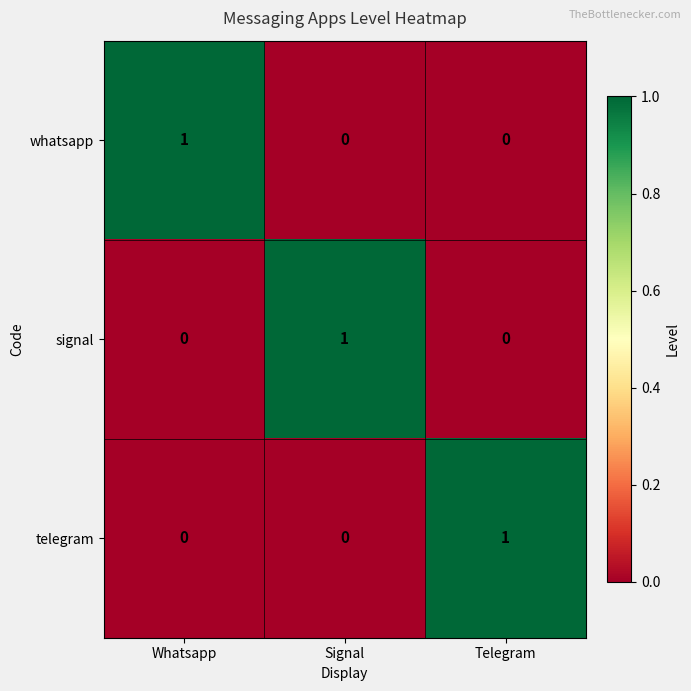

Is the value of whatsapp at Telegram greater than the value of signal at Signal?

No